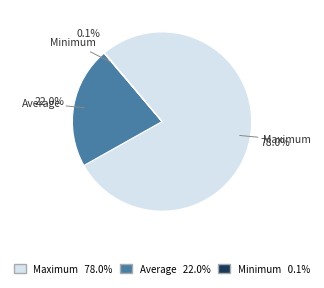

Combined, what portion of the pie is Average and Maximum?

99.9%